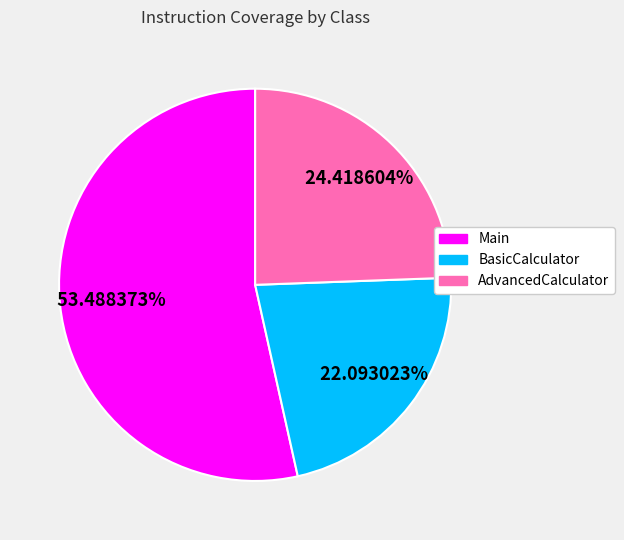

Rank the categories by value from highest to lowest.

Main, AdvancedCalculator, BasicCalculator